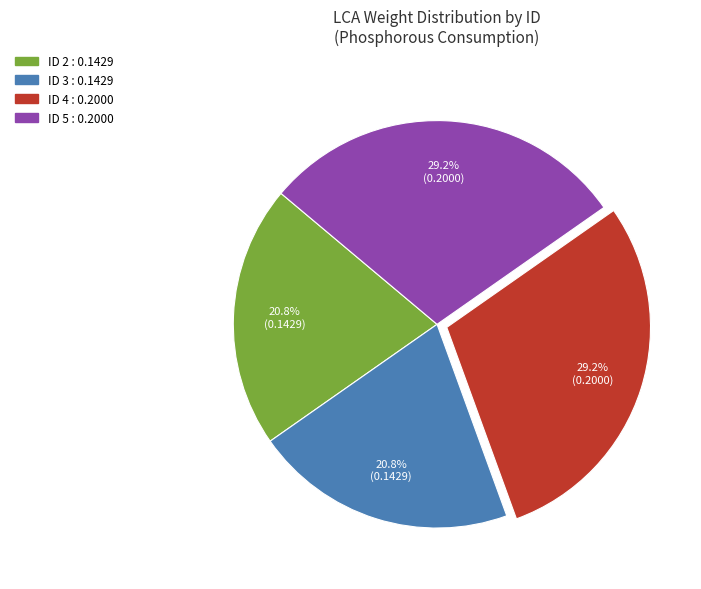

Is there any slice that represents more than half of the pie?

No